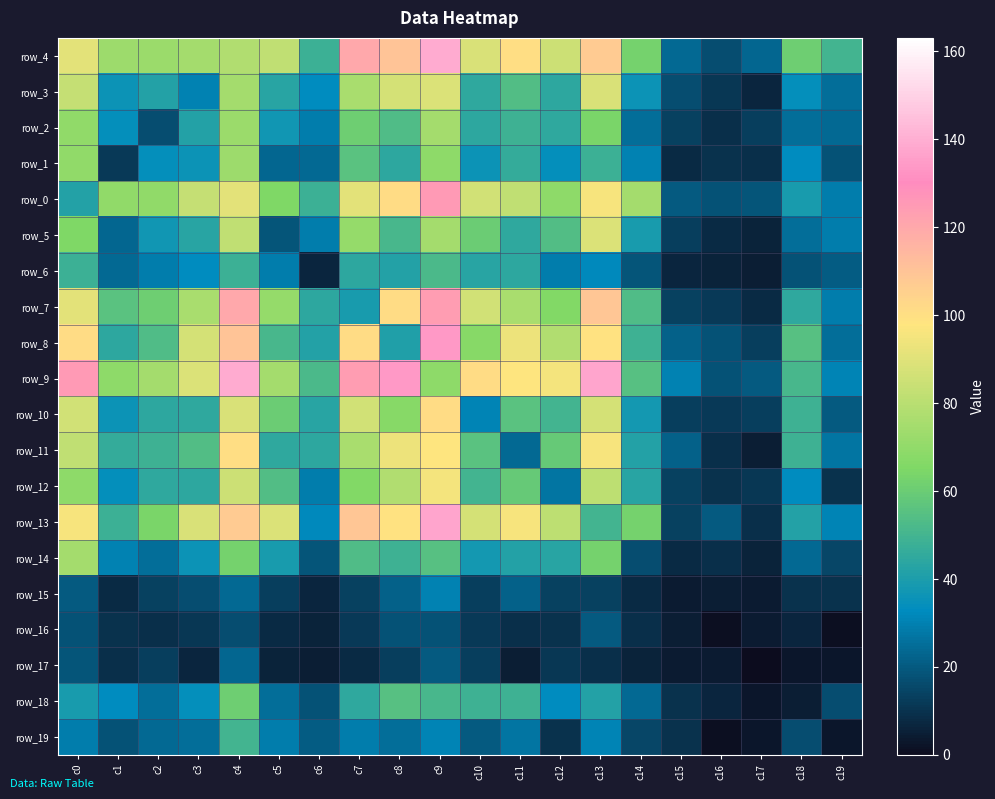

At how many categories does at least one series exceed 117?

6